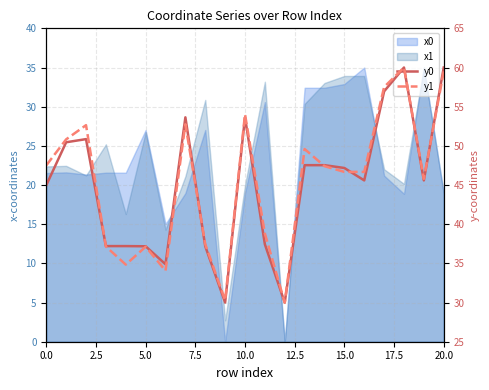

At how many categories does at least one series exceed 48?

8